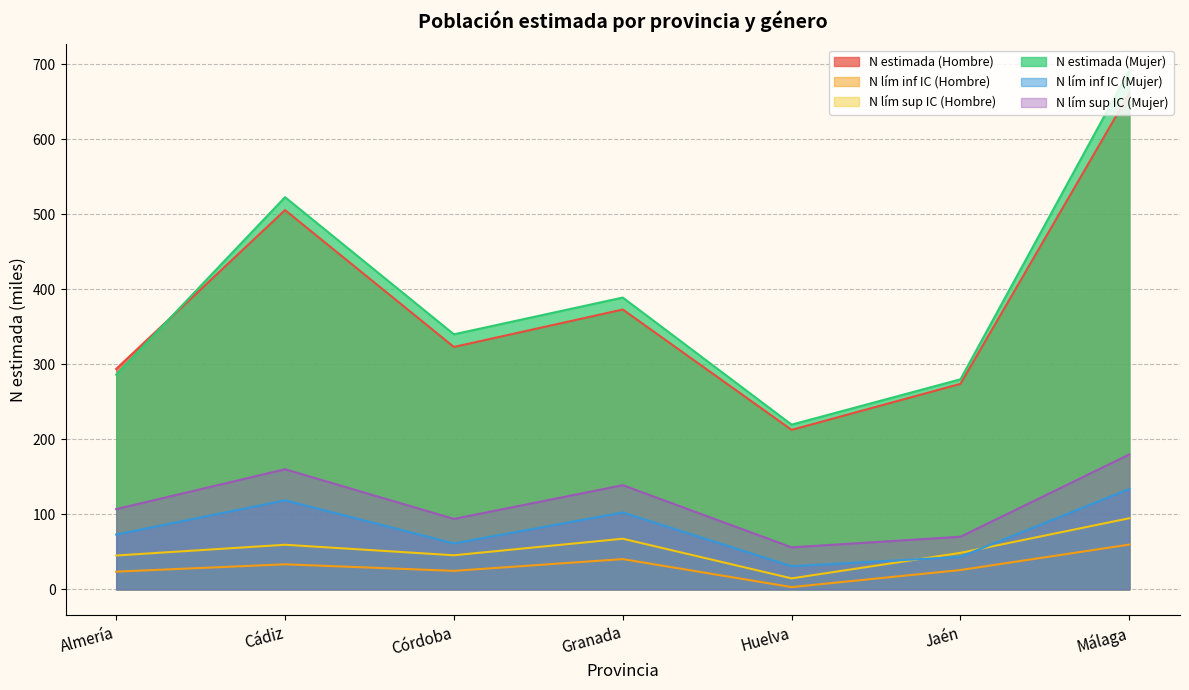

Where is the first local minimum for N lím inf IC (Mujer)?

Córdoba